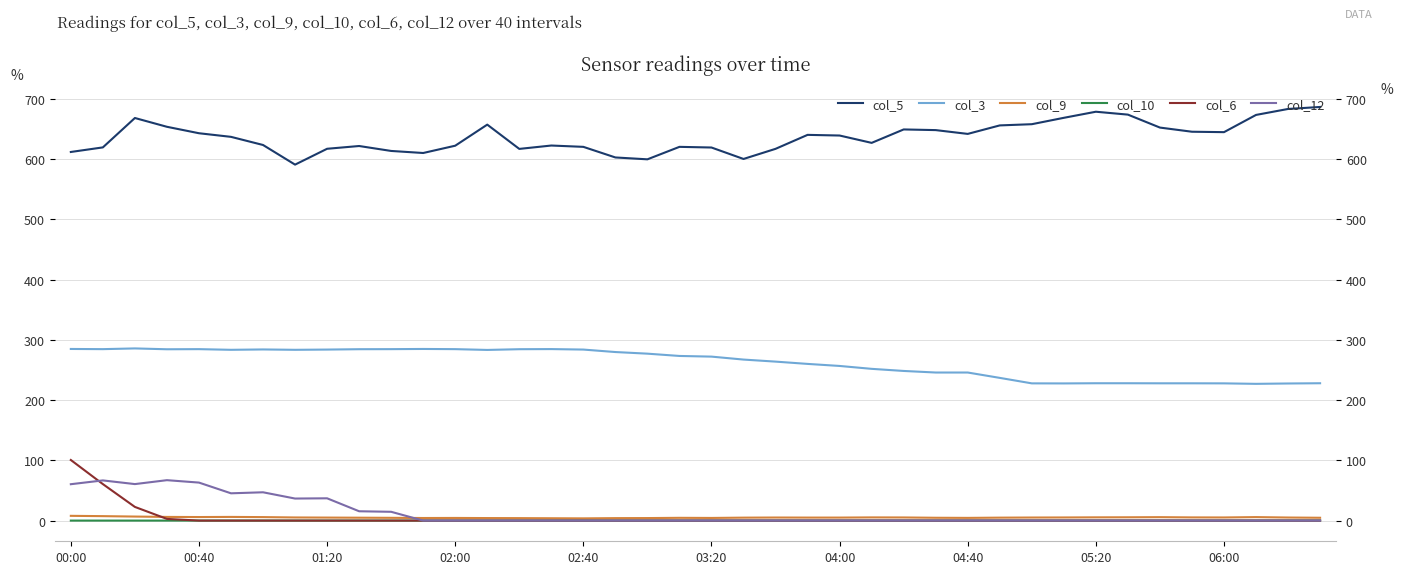

True or false: col_6 and col_9 cross at least once.

True